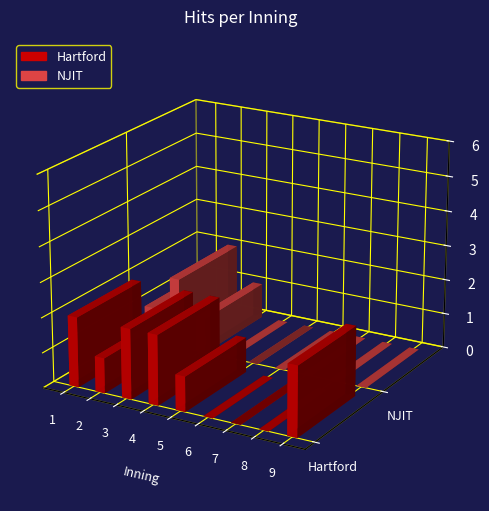

Is the value of NJIT at 7 greater than the value of Hartford at 9?

No